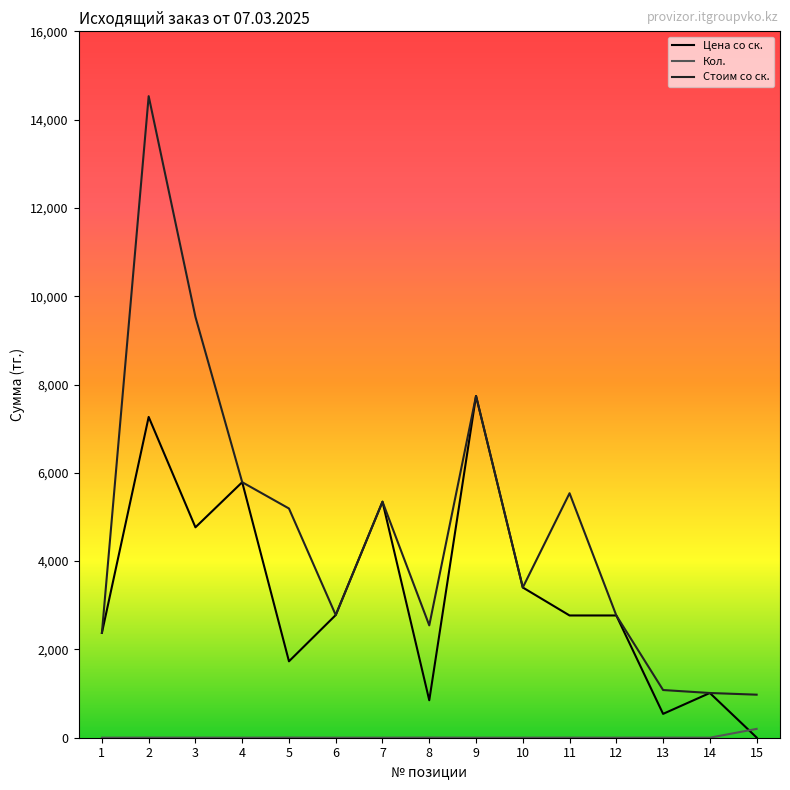

The value of Цена со ск. at 3 is 6850.8. True or false?

False